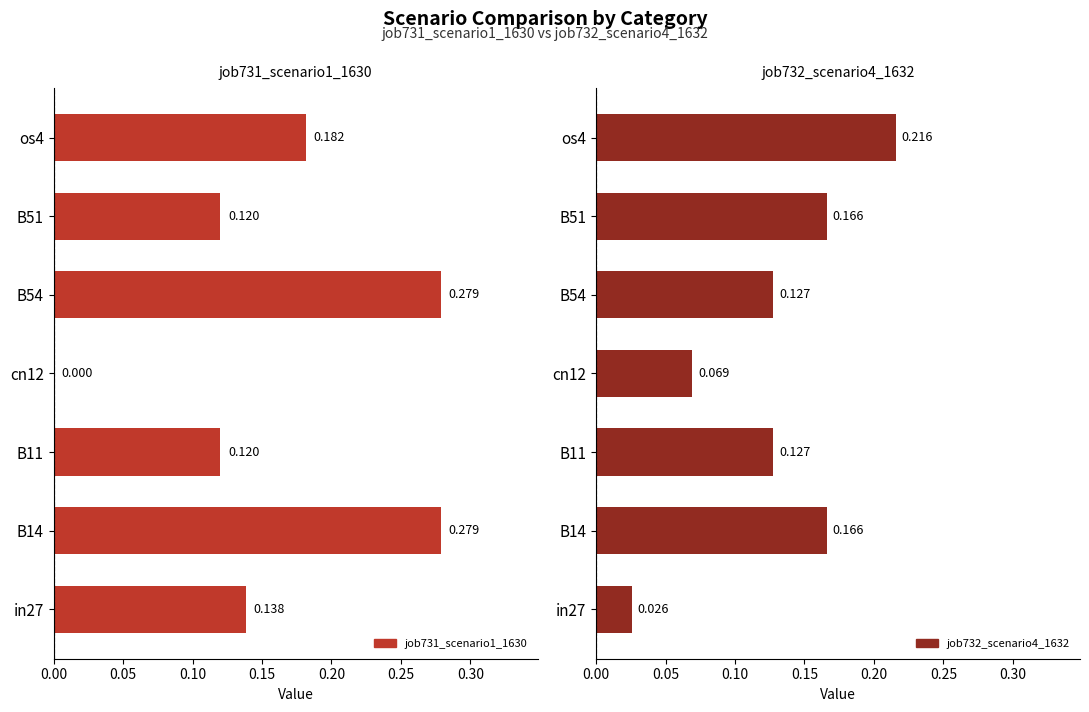

Does the chart contain stacked bars?

No